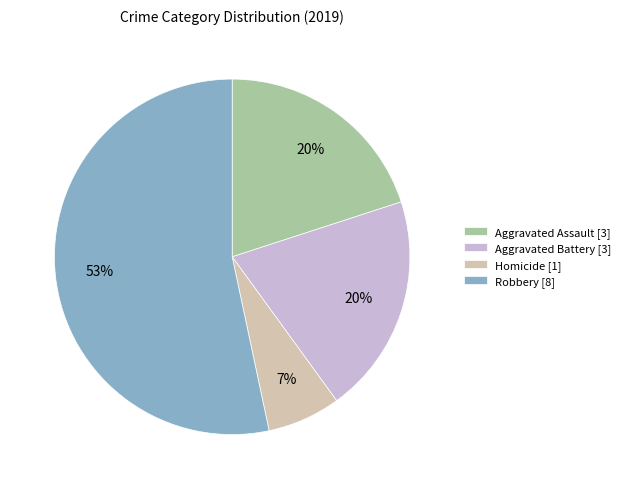

Between Robbery and Homicide, which is larger?

Robbery